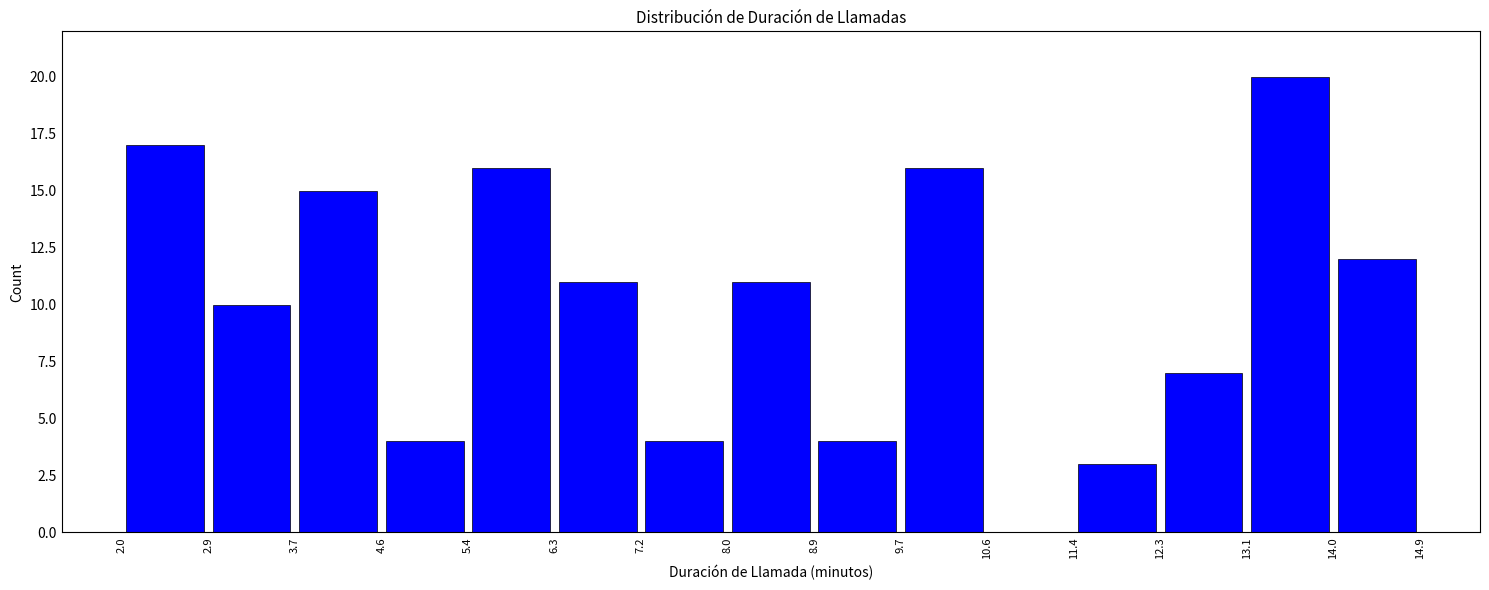

Which range on the x-axis has the tallest bar?

13.1 to 14.0